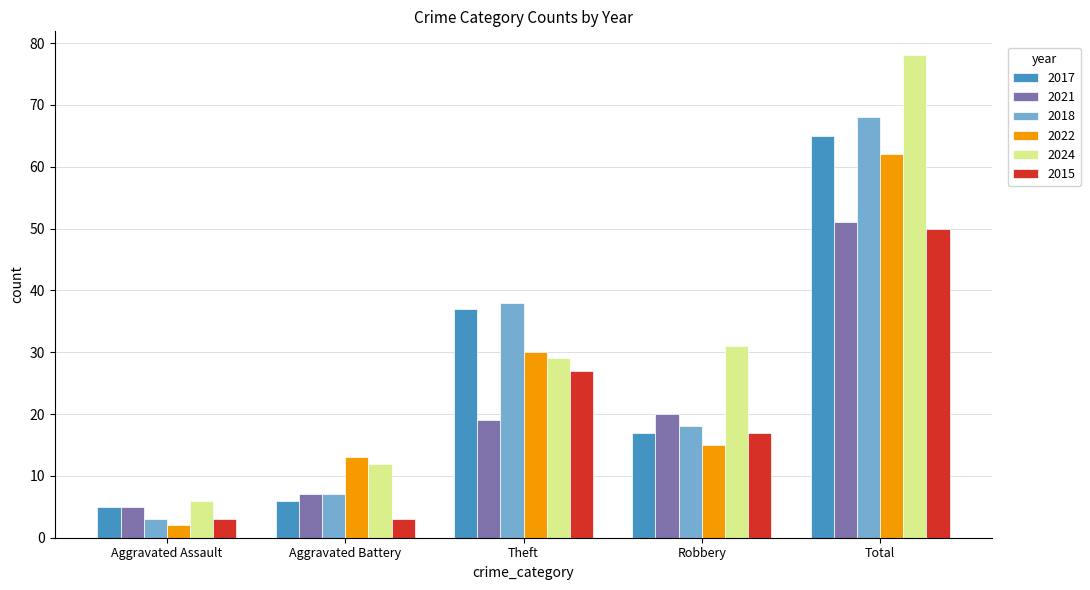

What position from the right is Aggravated Battery?

4